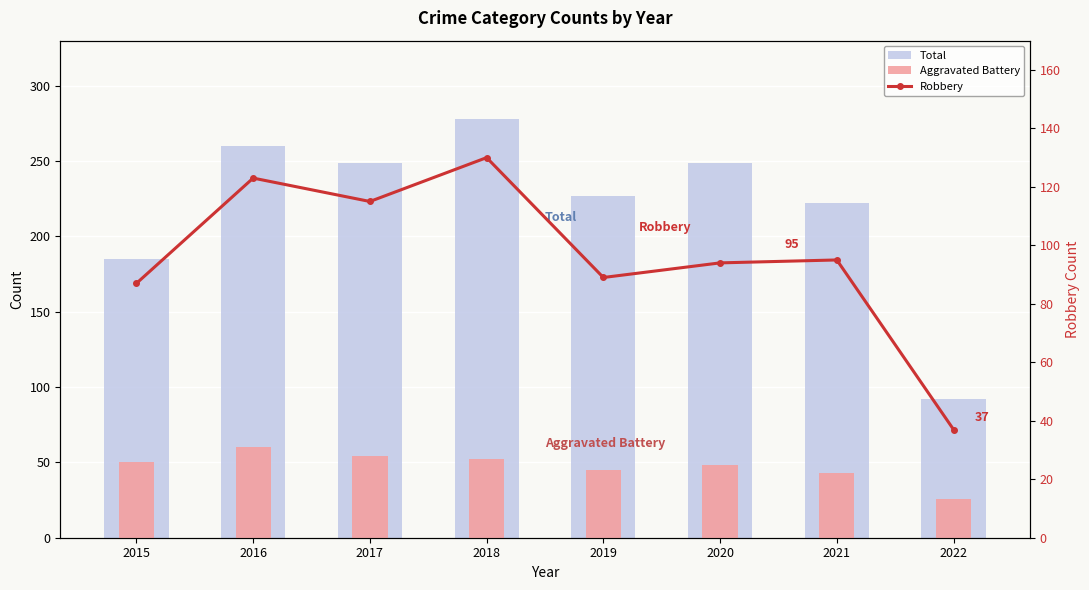

What are all the series names shown in the legend?

Total, Aggravated Battery, Robbery